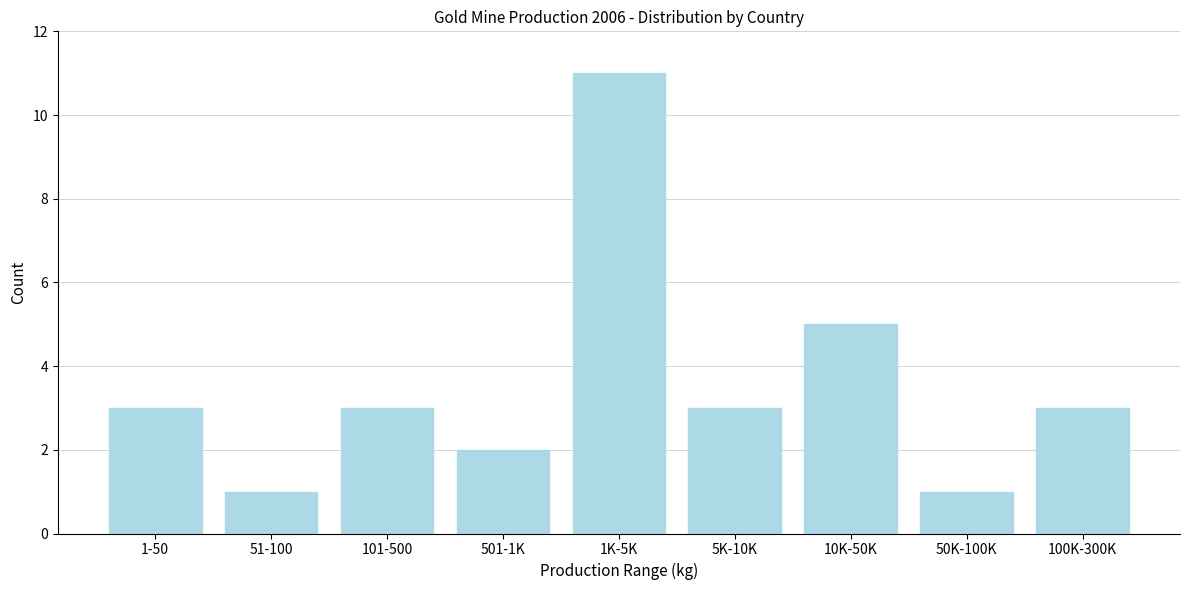

Reading left to right, transcribe all the data shown in this chart.

3	1	3	2	11	3	5	1	3